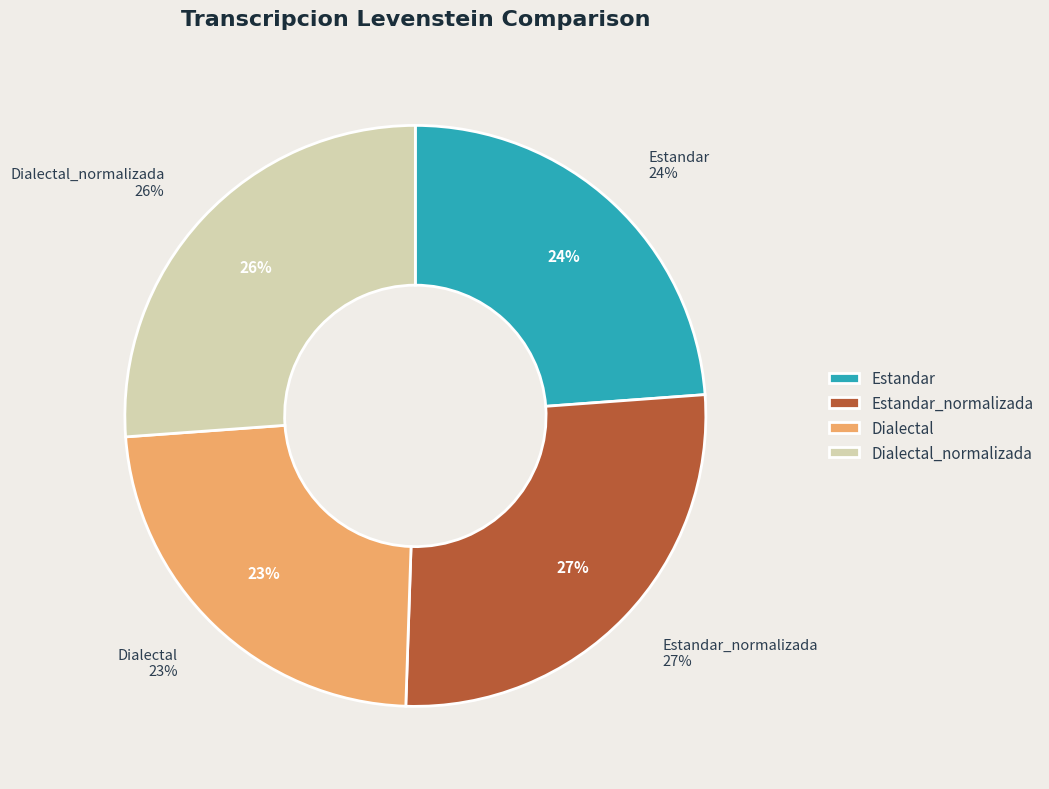

What portion of the pie excludes Dialectal_normalizada?

73.8%